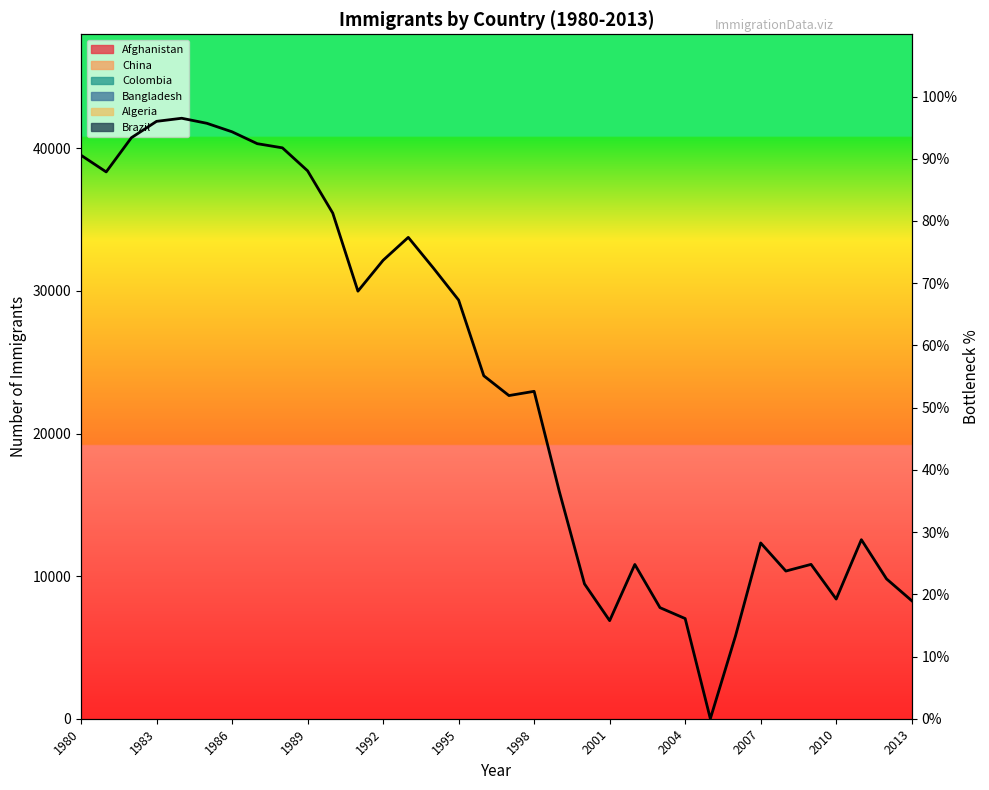

What is the sum of all values?

1839.2